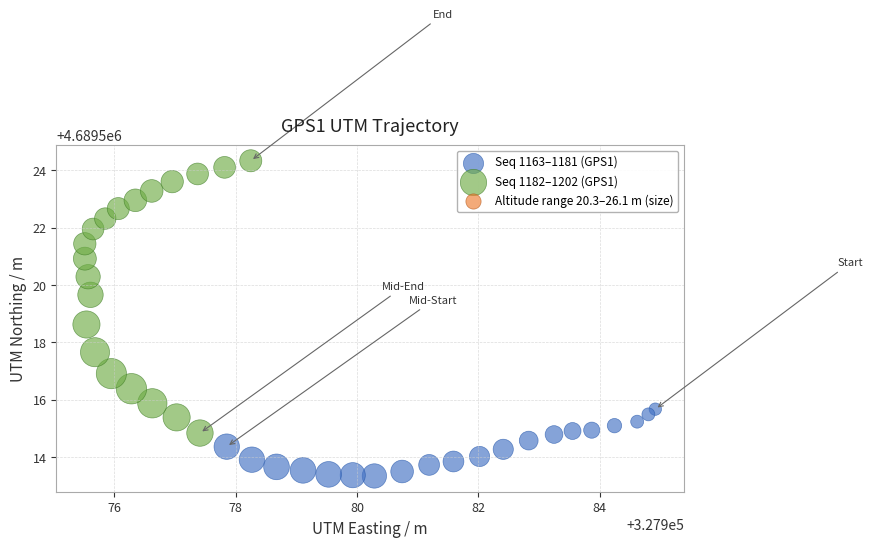

Which series has the largest Y range (max minus min)?

Seq 1182–1202 (GPS1)